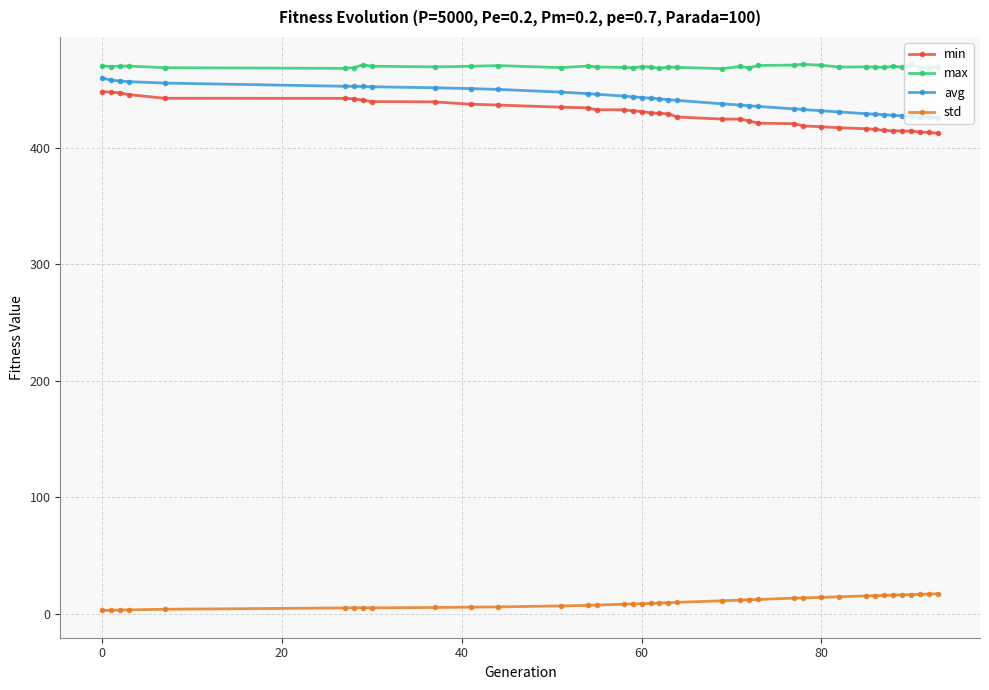

How many series are shown in this chart?

4